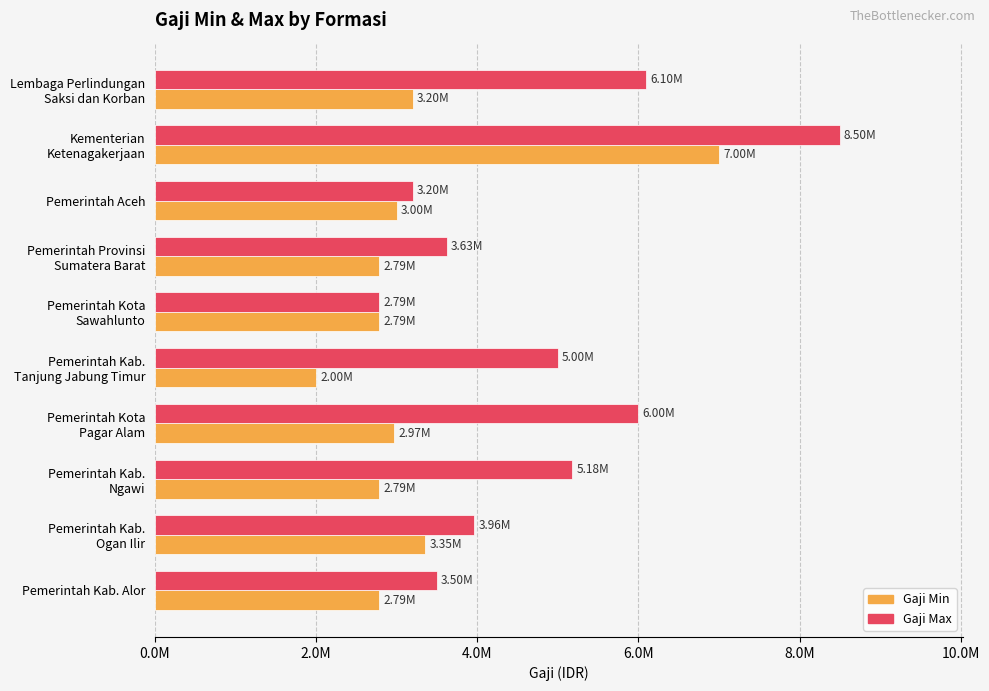

Reading left to right, transcribe all the data shown in this chart.

gaji_min: 3200000	7000000	3000000	2785700	2785700	2000000	2966500	2785700	3354617	2785700
gaji_max: 6100000	8500000	3200000	3625698	2785700	5000000	6000000	5180700	3961875	3500000